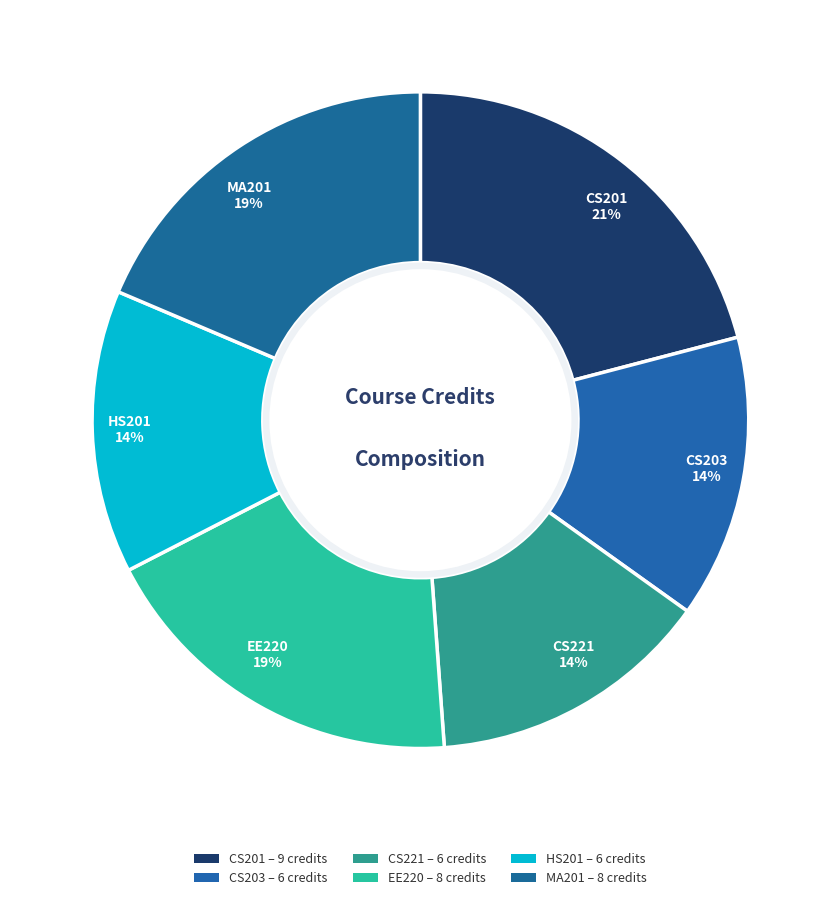

Which category has the smallest portion of the pie?

CS203